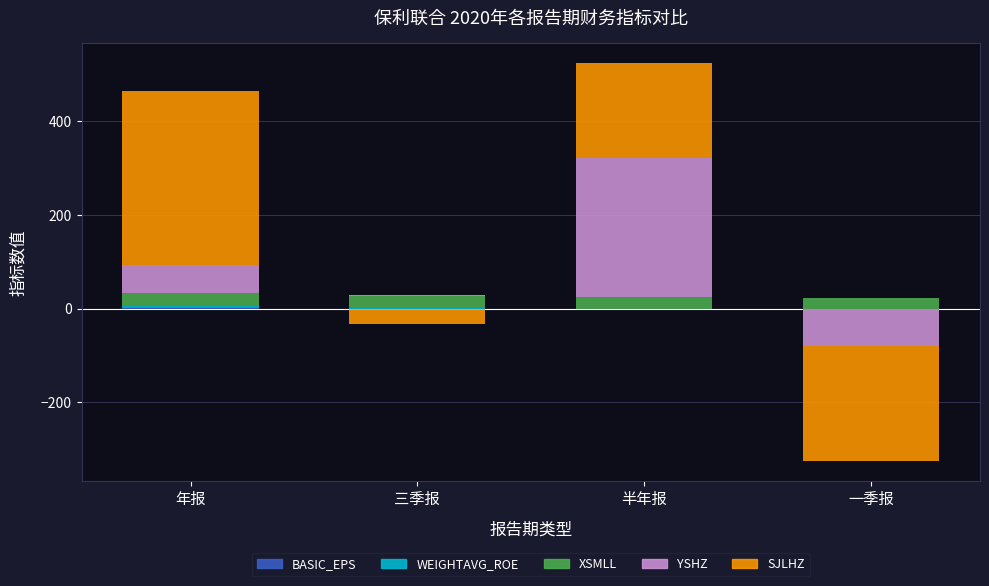

The BASIC_EPS series shows 0.3 at 年报. True or false?

True